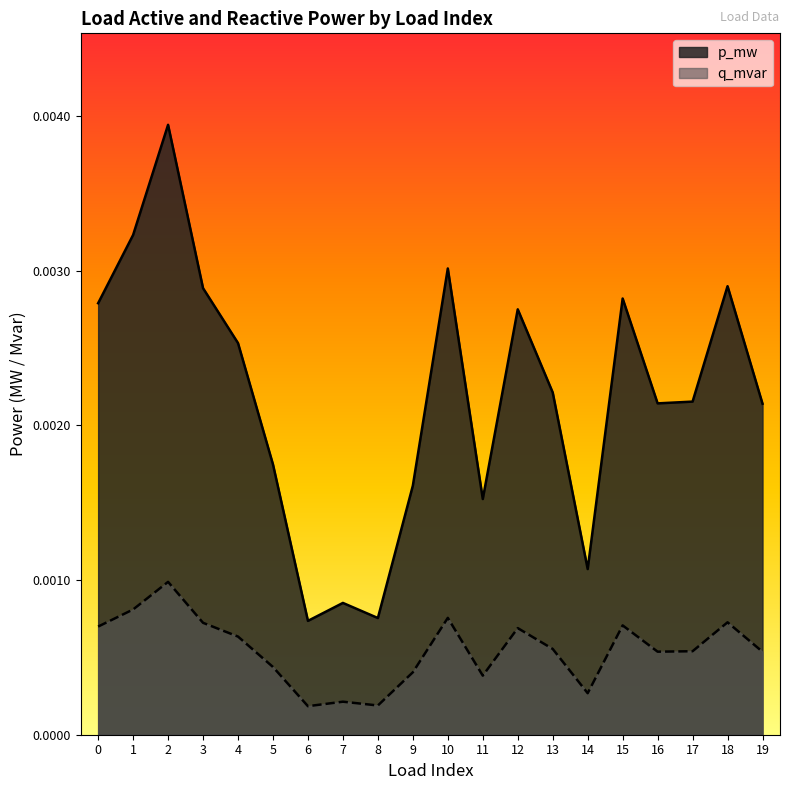

Rank the categories by q_mvar value from highest to lowest.

2, 1, 10, 18, 3, 15, 0, 12, 4, 13, 17, 16, 19, 5, 9, 11, 14, 7, 8, 6